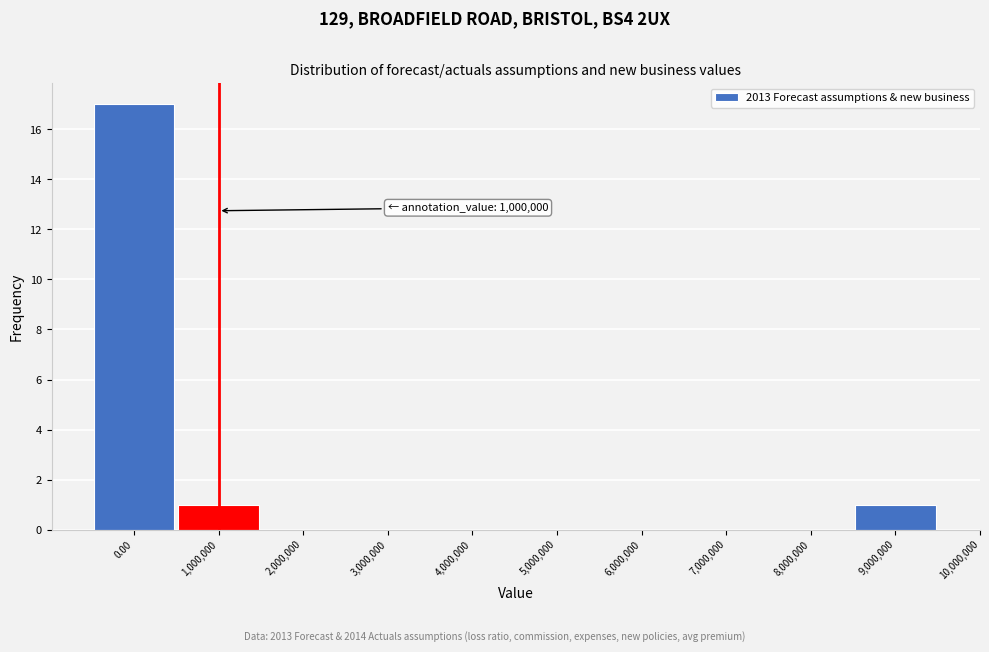

Reading left to right, extract all data points from this chart.

0.00=17	1,000,000=1	2,000,000=0	3,000,000=0	4,000,000=0	5,000,000=0	6,000,000=0	7,000,000=0	8,000,000=0	9,000,000=1